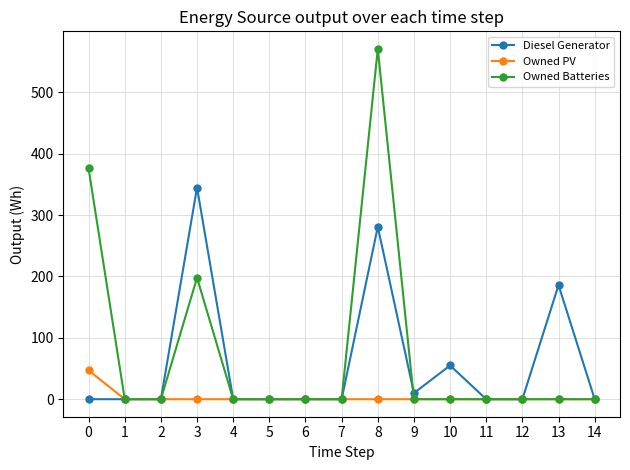

What is the maximum value shown in the chart?

571